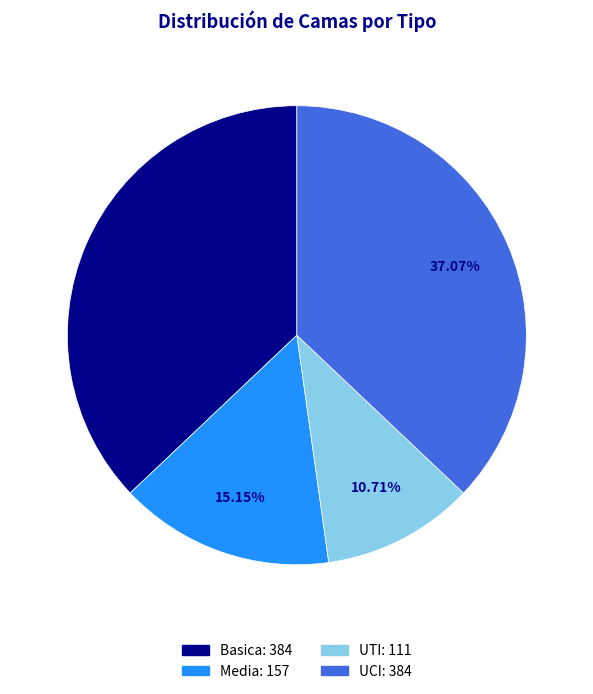

Which slice is the smallest?

UTI